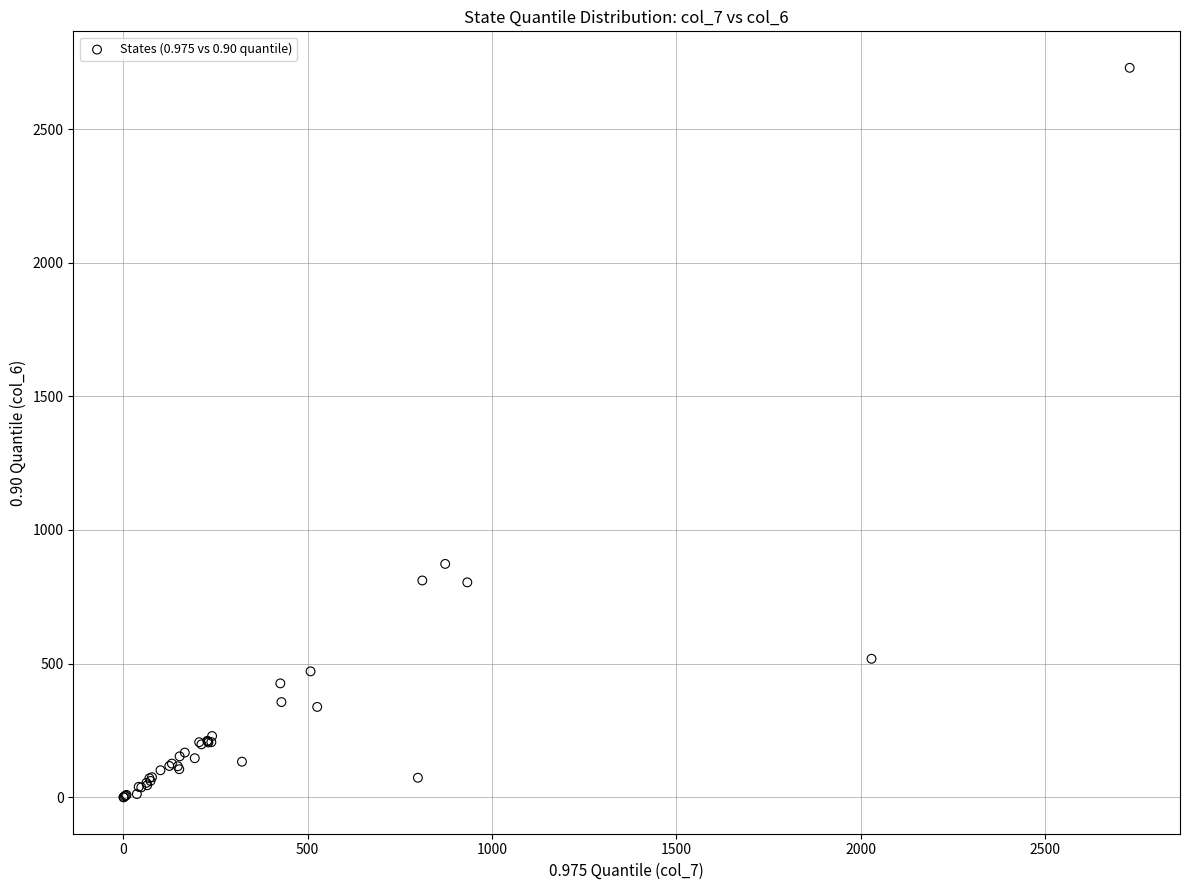

What Y value in the scatter plot is closest to 1364?

873